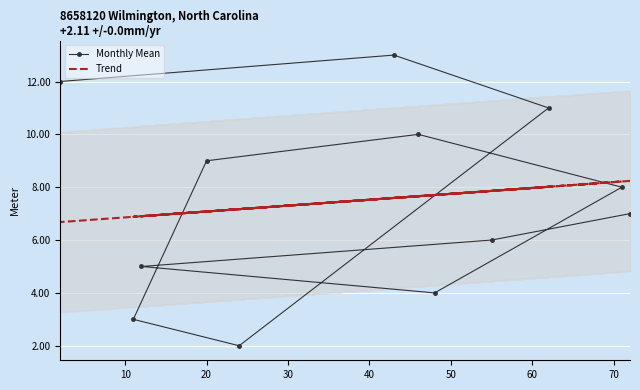

What is the difference between the Monthly Mean values at 50 and 30?

6.0